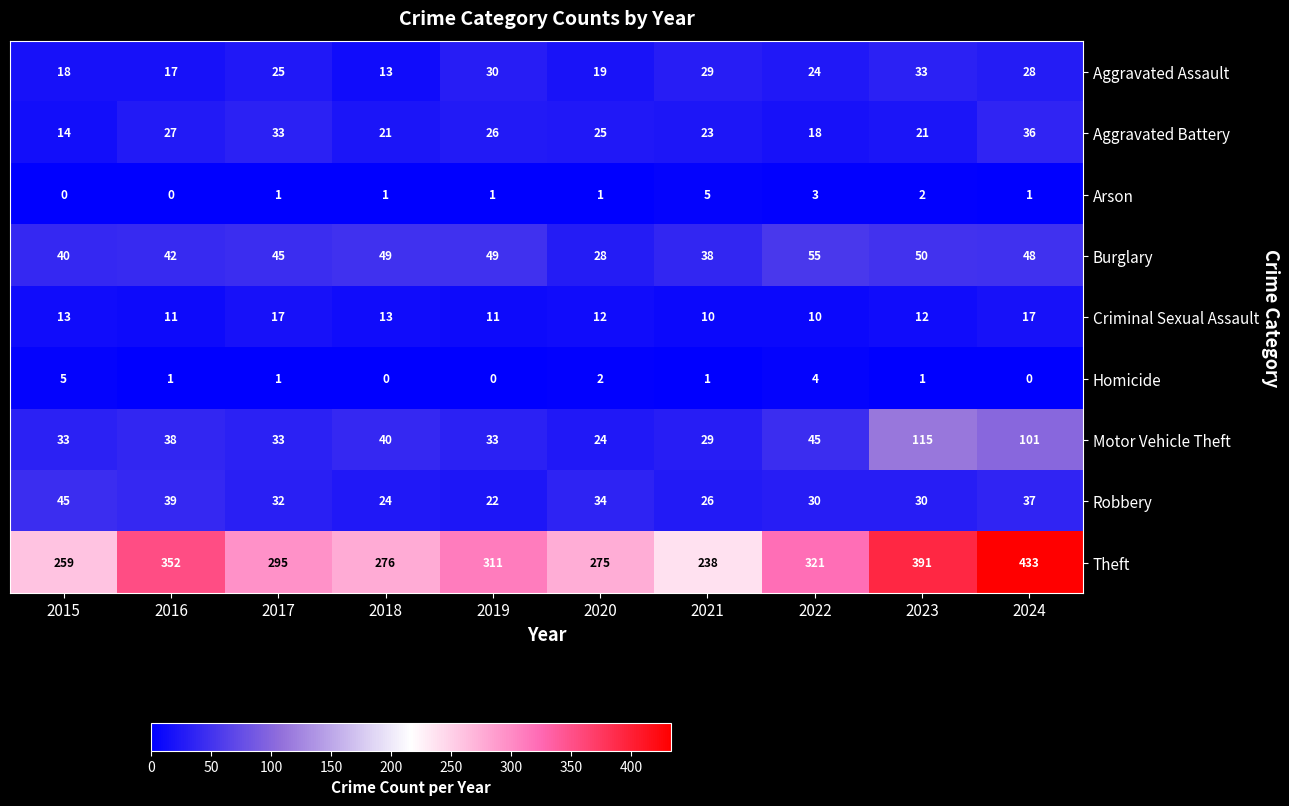

What is the maximum value for Aggravated Battery?

36